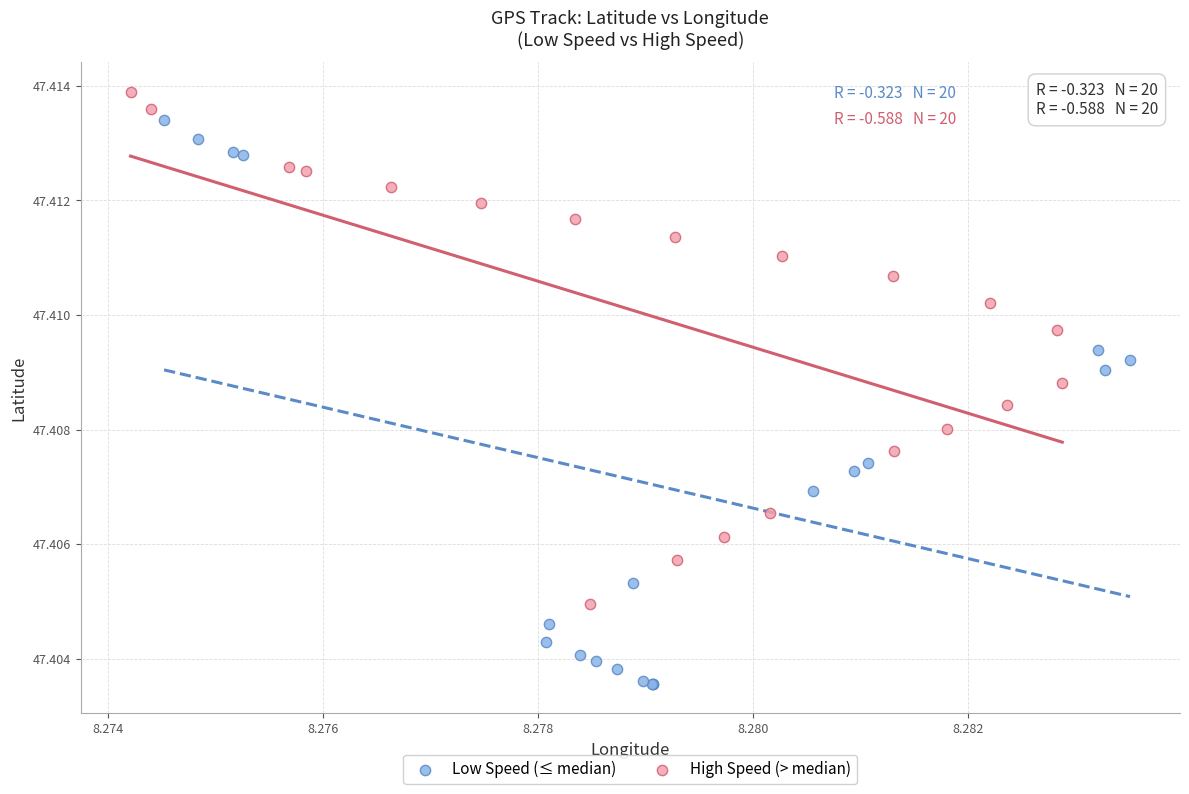

Which series reaches the minimum Y coordinate?

Low Speed (≤ median)